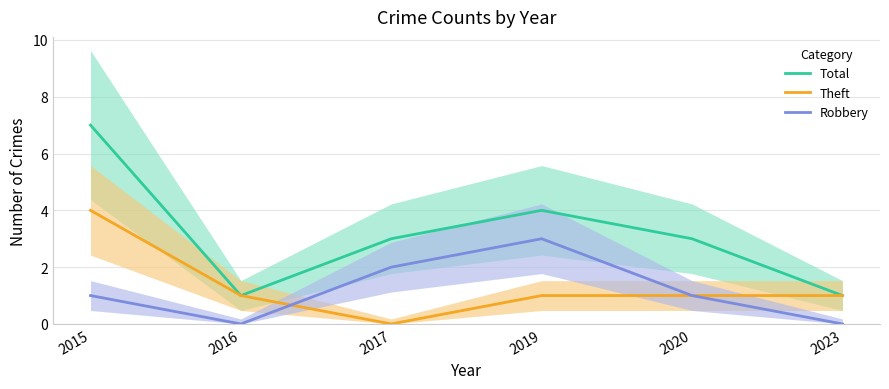

Reading left to right, list all the values displayed in this chart.

Total: 7	1	3	4	3	1
Theft: 4	1	0	1	1	1
Robbery: 1	0	2	3	1	0